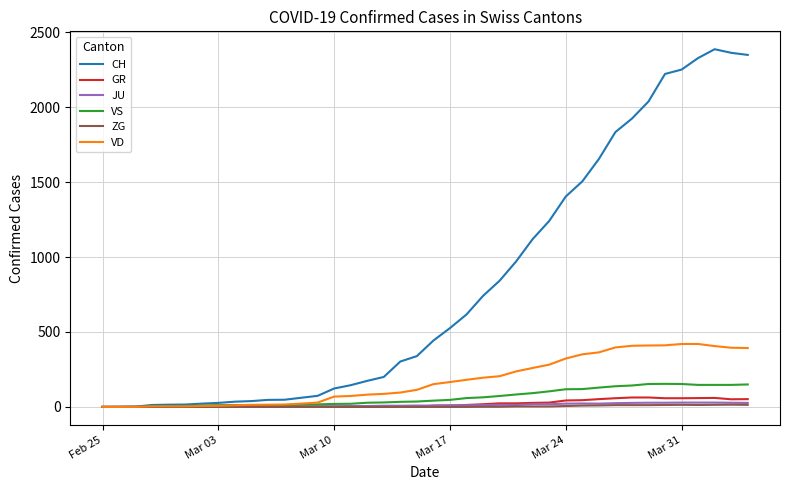

What is the highest value of the CH series?

2387